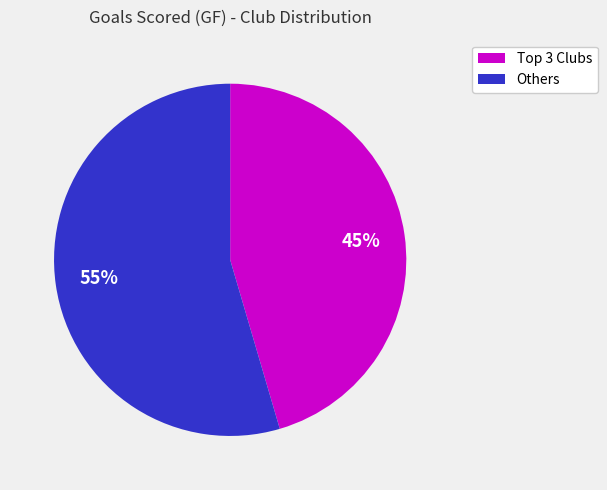

To the nearest percent, what is the average slice percentage?

50%